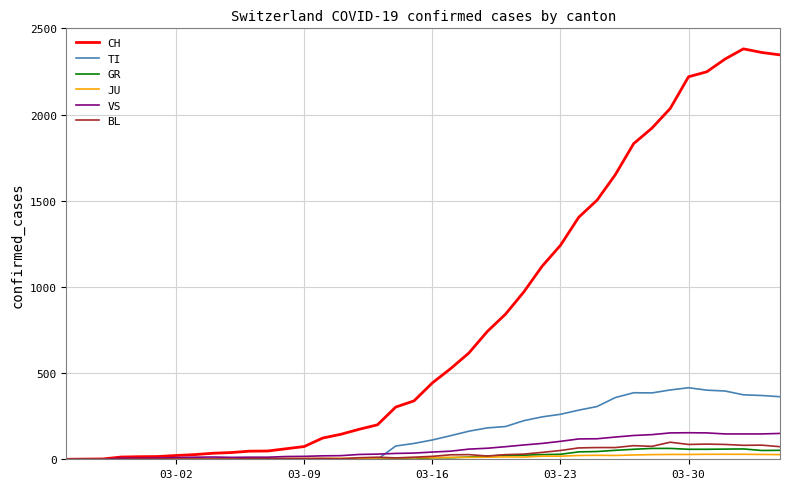

True or false: VS has more than 1 points higher than both neighbors.

True